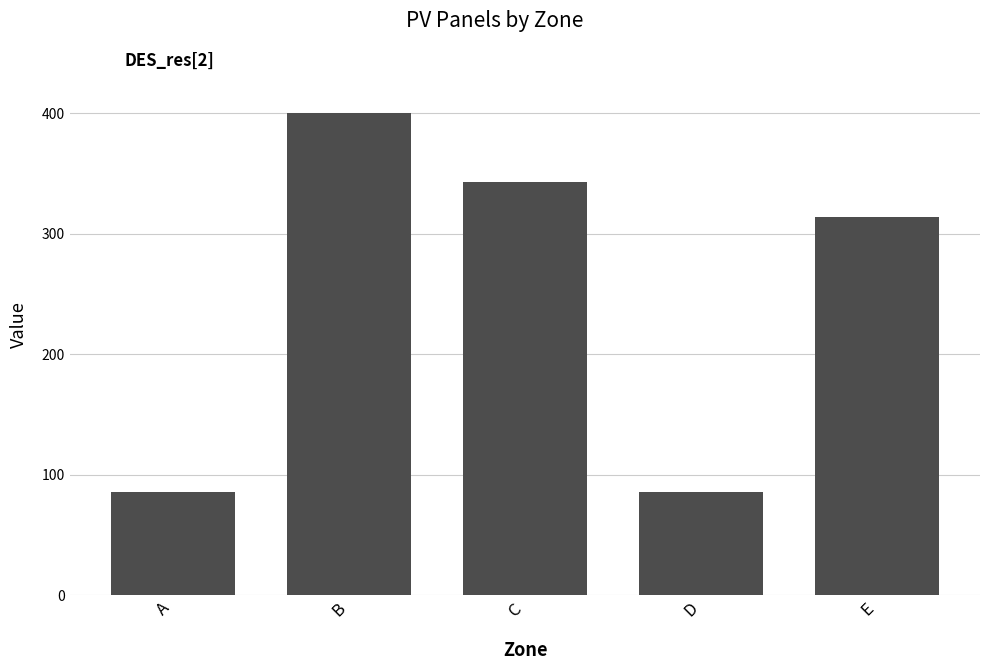

Count the number of data series in this chart.

1